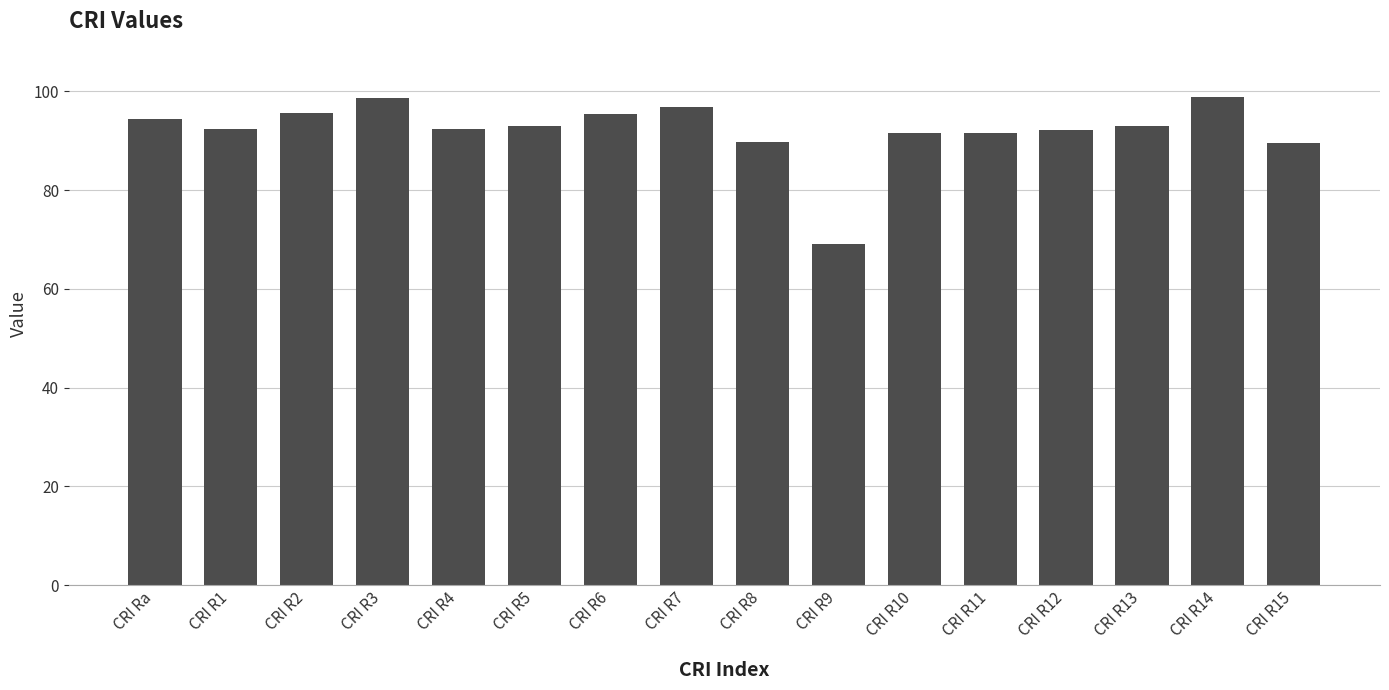

What is the difference between the second highest and second lowest values?

9.1